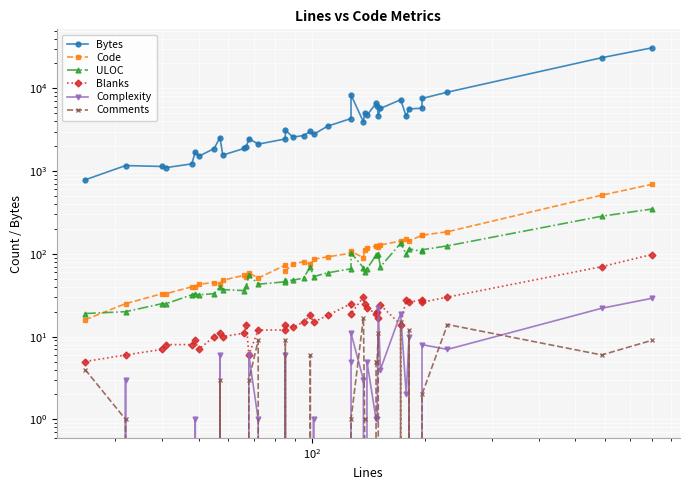

What is the difference between the second highest and second lowest values in the Complexity series?

22